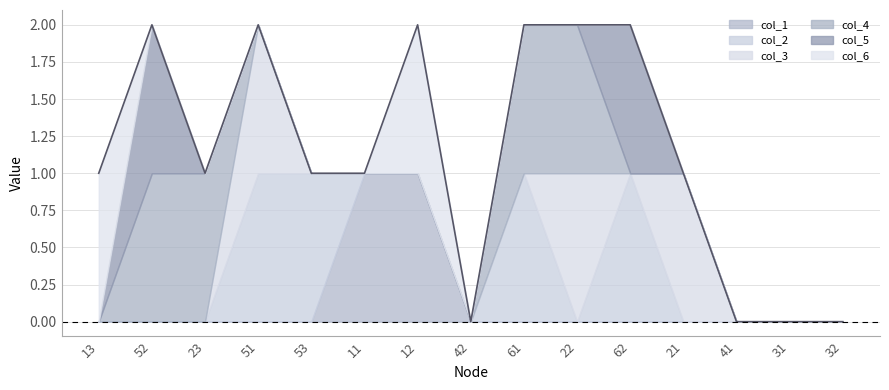

True or false: col_4 has more than 1 points higher than both neighbors.

False